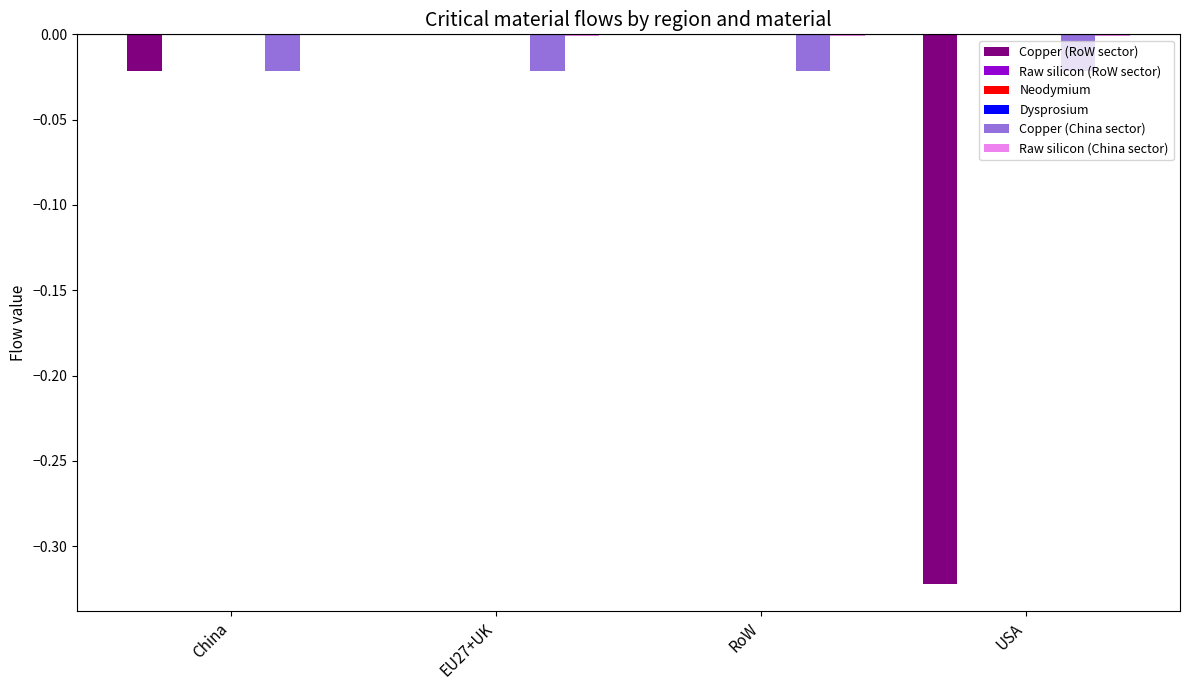

Reading left to right, what are all the values shown in this chart?

Copper (RoW sector): -0.0	0.0	0.0	-0.3
Raw silicon (RoW sector): 0.0	-0.0	-0.0	-0.0
Neodymium: 0.0	0.0	0.0	0.0
Dysprosium: 0.0	0.0	0.0	0.0
Copper (China sector): -0.0	-0.0	-0.0	-0.0
Raw silicon (China sector): 0.0	-0.0	-0.0	-0.0